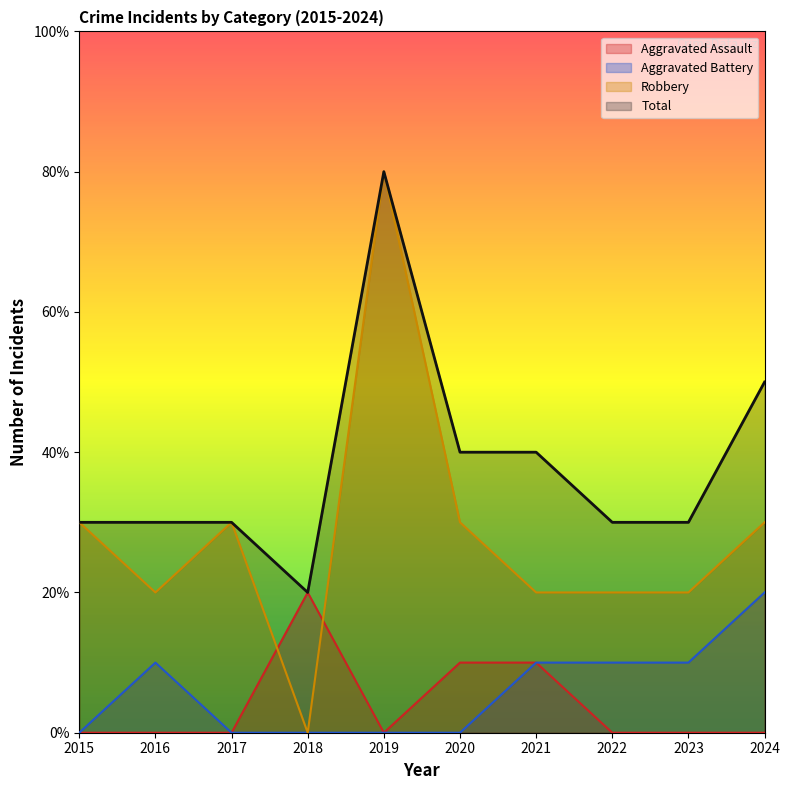

What is the sum of all Aggravated Battery values?

6